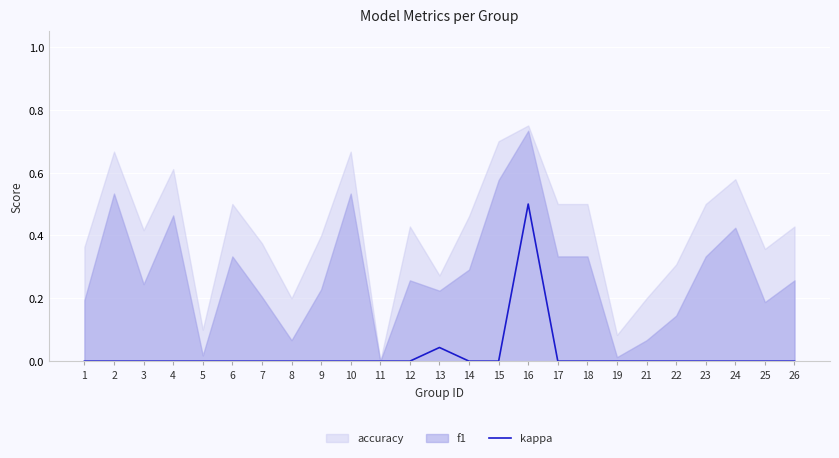

The value of kappa at 19 is -0.3. True or false?

False